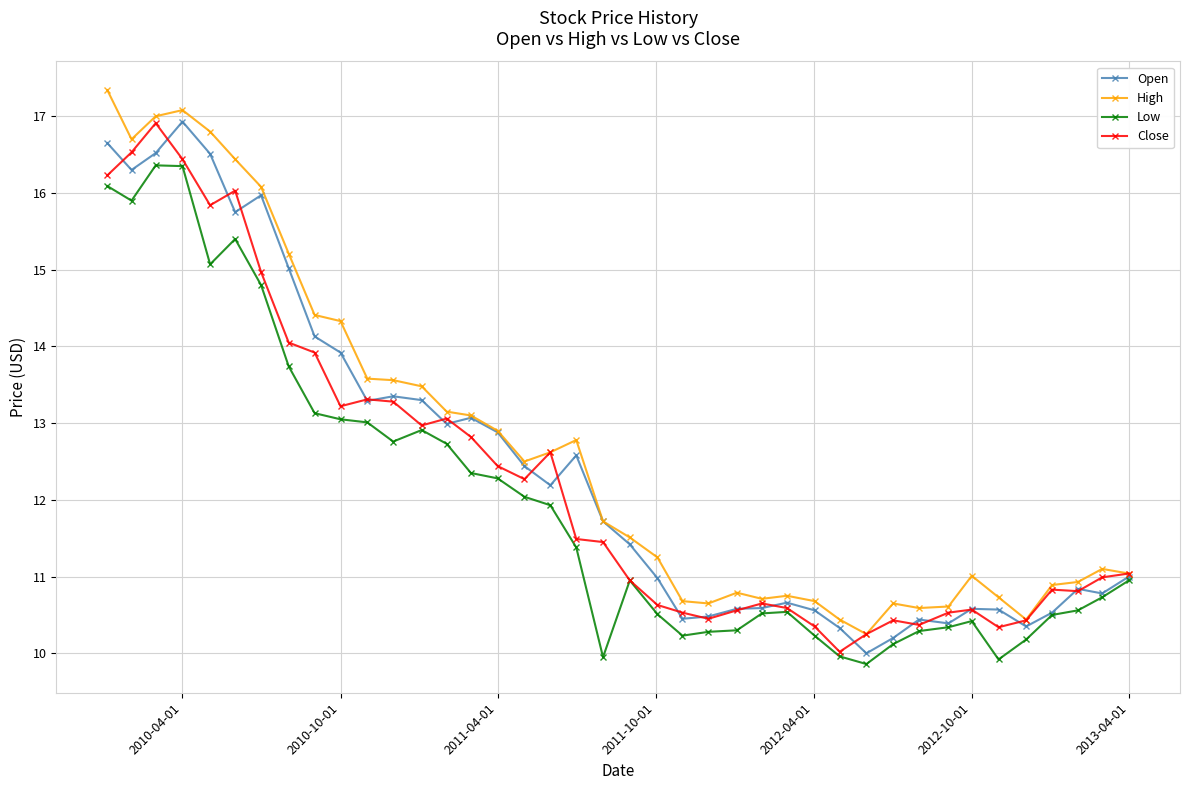

What is the value of the Open point at the 24th from the left?

10.5